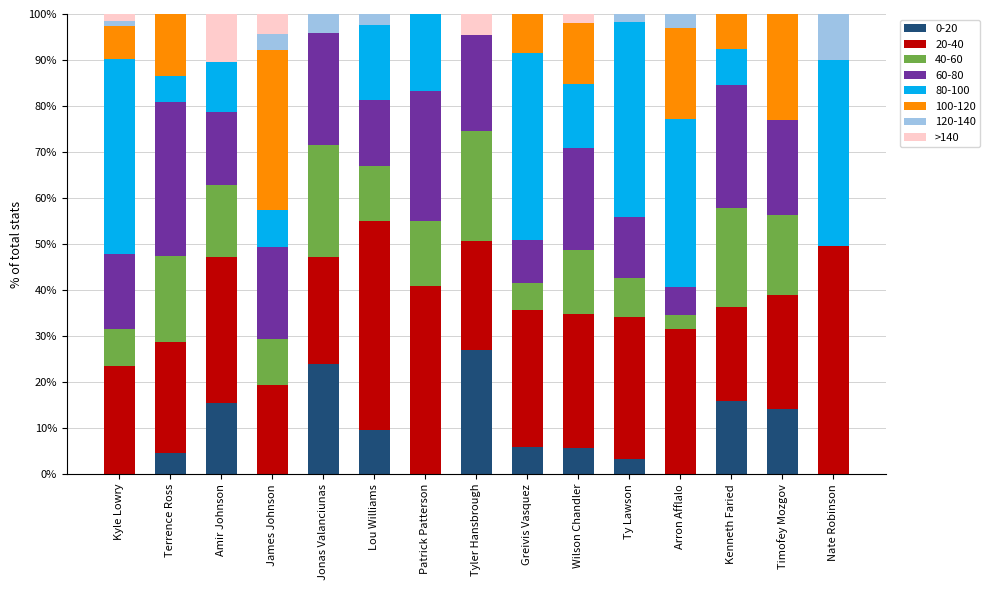

What is the maximum value for 0-20?

27.1